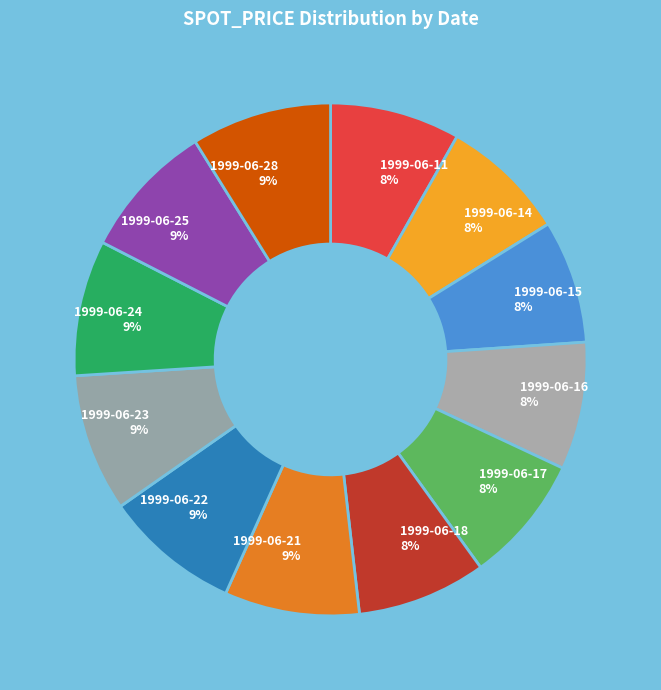

Approximately how many times larger is the value at 1999-06-18 compared to 1999-06-15?

1.0